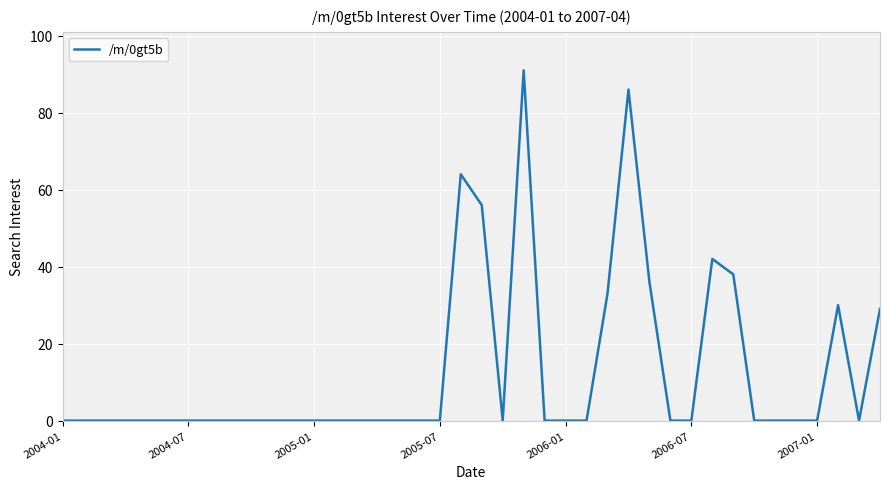

What is the maximum value shown in the chart?

91